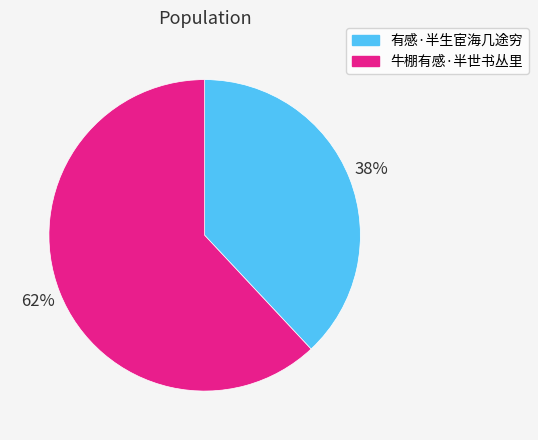

To the nearest percent, what portion does 牛棚有感·半世书丛里 represent?

62%